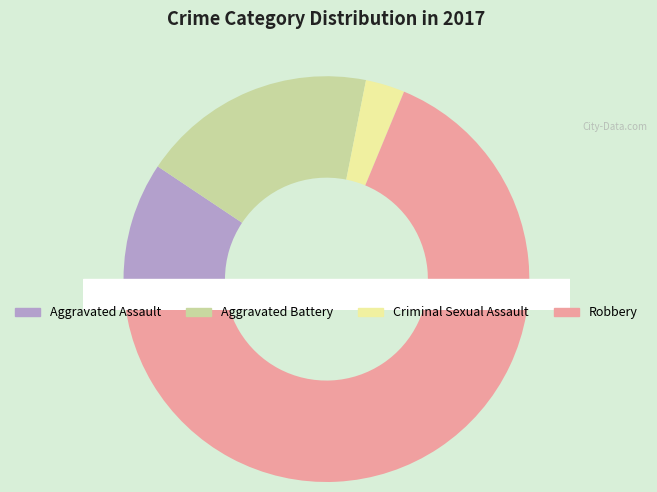

Rank the categories by value from highest to lowest.

Robbery, Aggravated Battery, Aggravated Assault, Criminal Sexual Assault